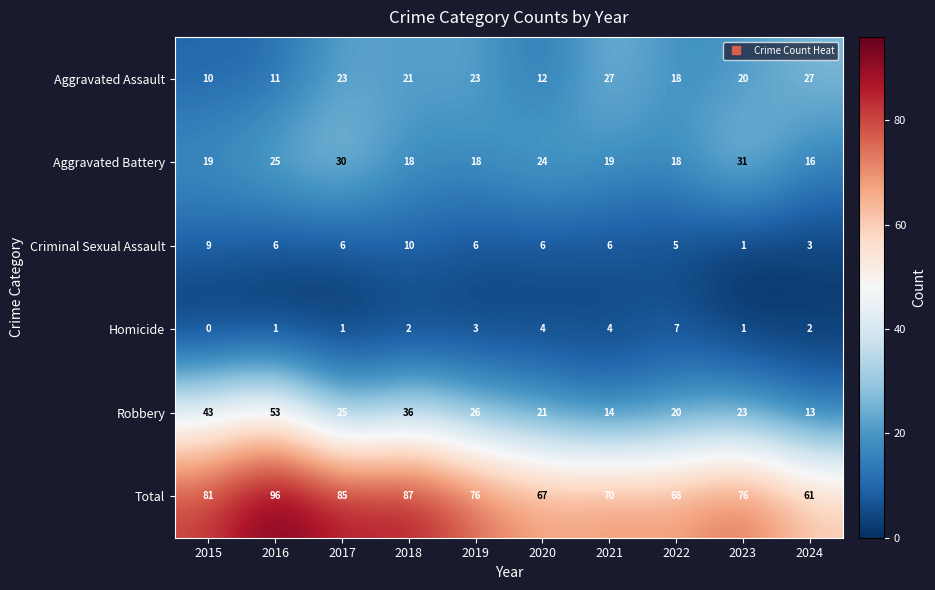

What is the average value of the Criminal Sexual Assault series?

6